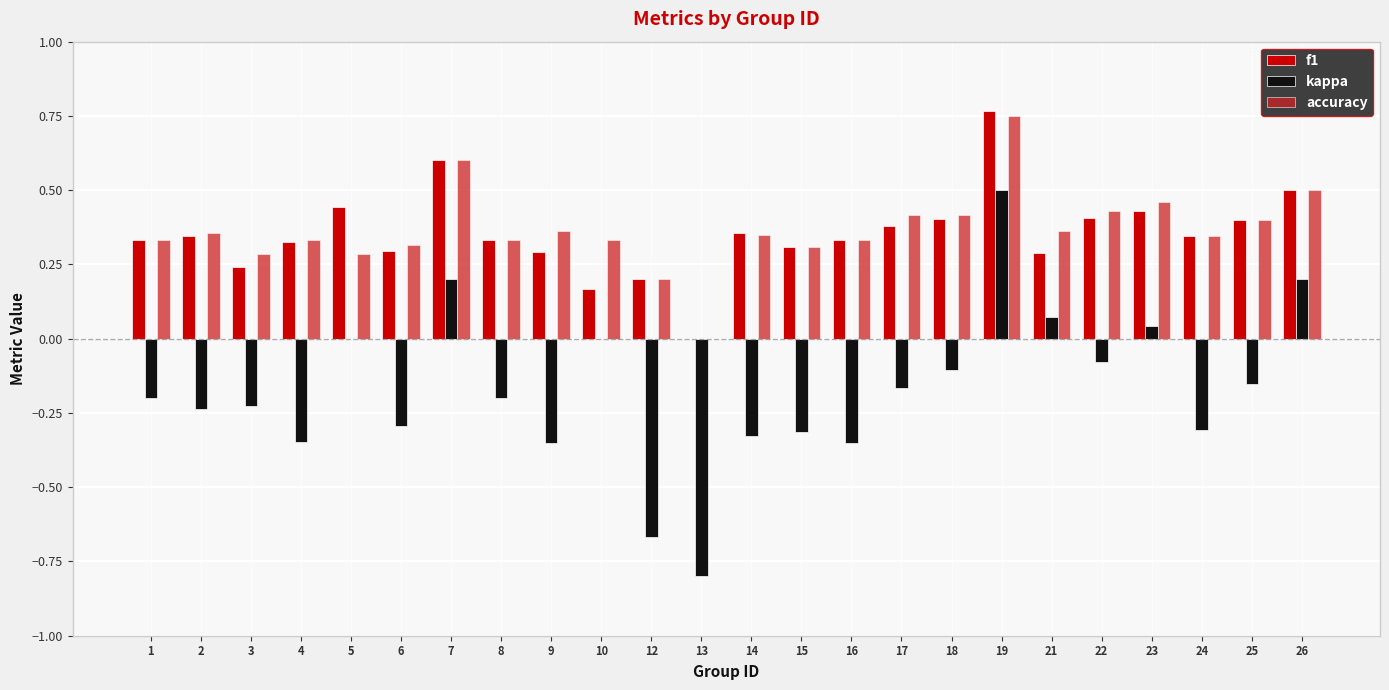

Between 4 and 26, which series saw the biggest shift?

kappa